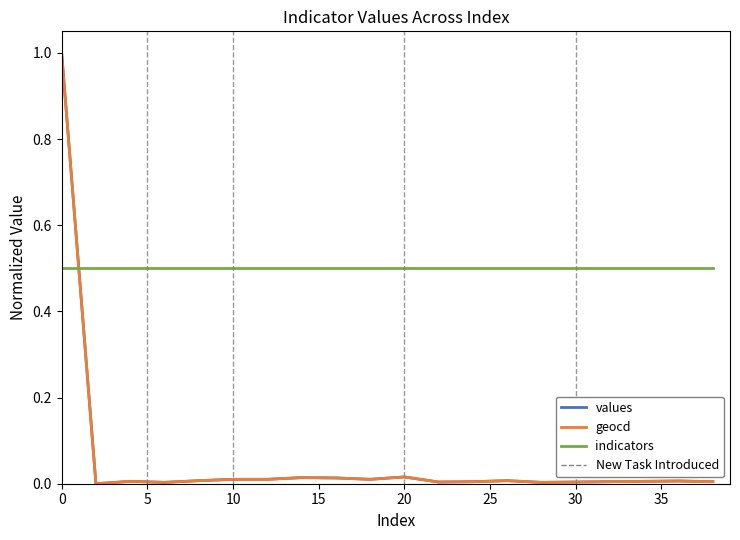

What is the greatest value displayed?

1.0